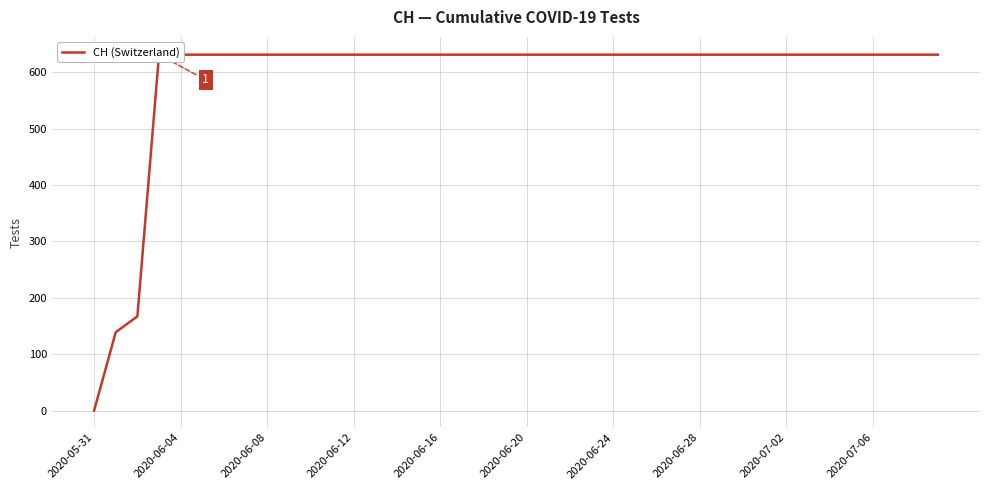

Count the number of categories in the chart.

40